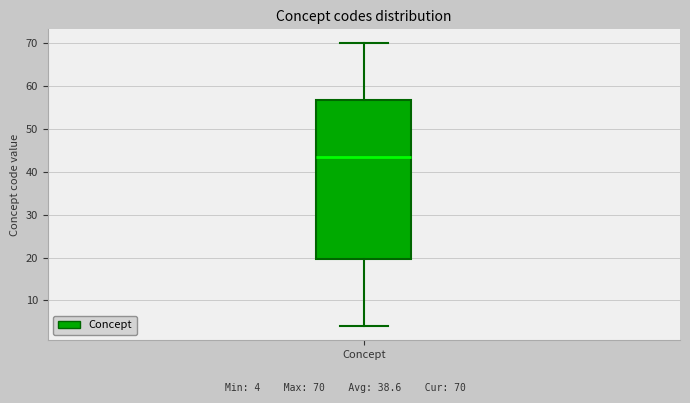

Read this box plot against the y-axis: the position of the median line, the range covered by the box, and the ends of both whiskers. The values are not printed on the chart, so give them approximately, as read against the axis.

median 44, box 20 to 57, whiskers 4 to 70